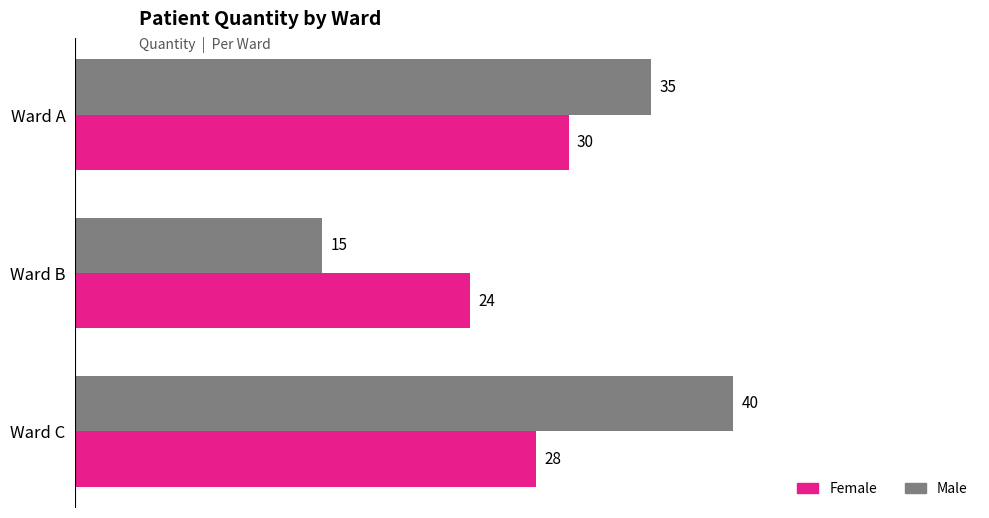

At which category is the sum across all series the highest?

Ward C